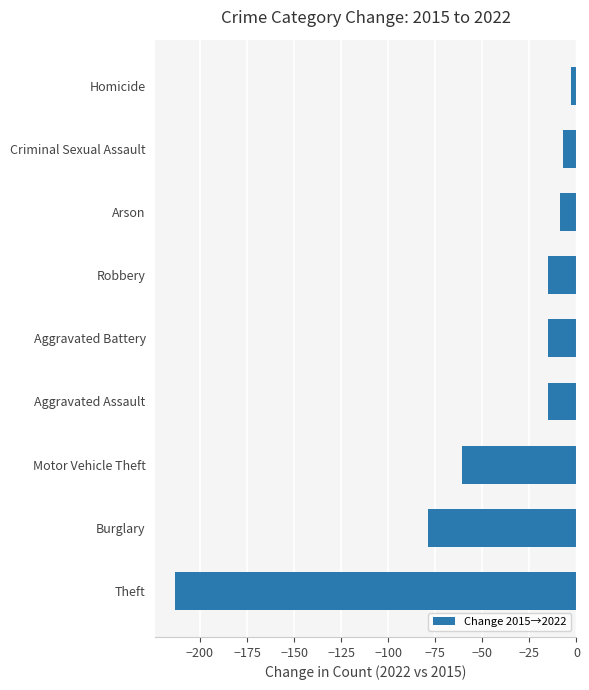

Reading bottom to top, extract all data points from this chart.

-213	-79	-61	-15	-15	-15	-9	-7	-3